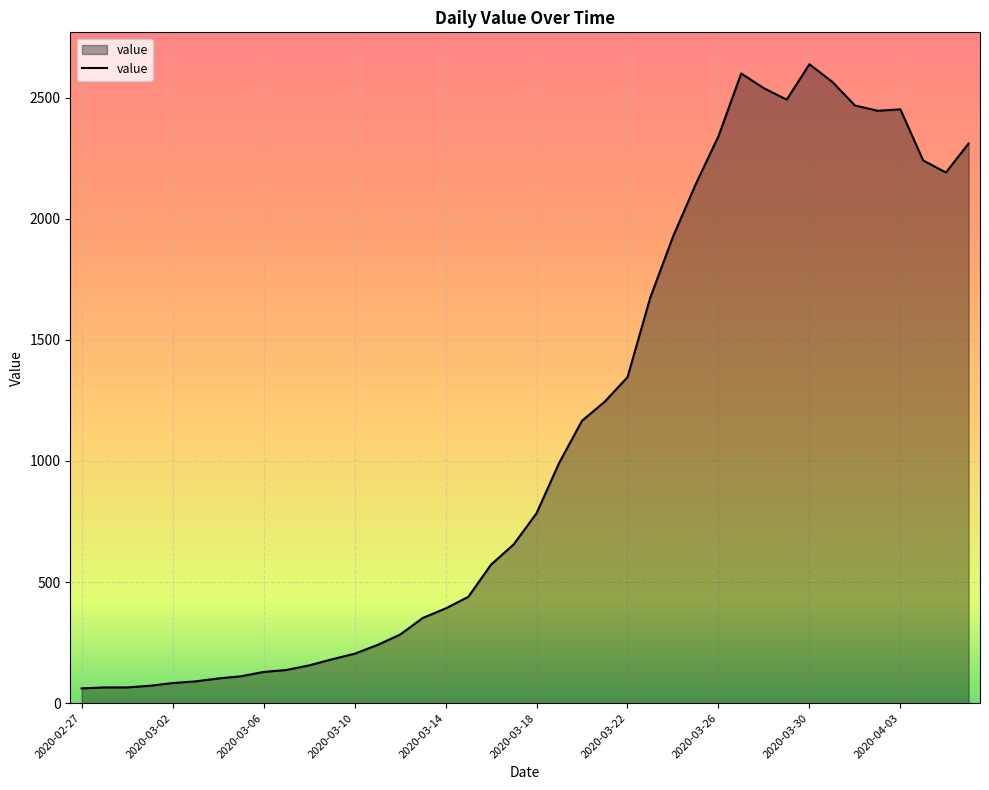

What is the maximum value shown in the chart?

2638